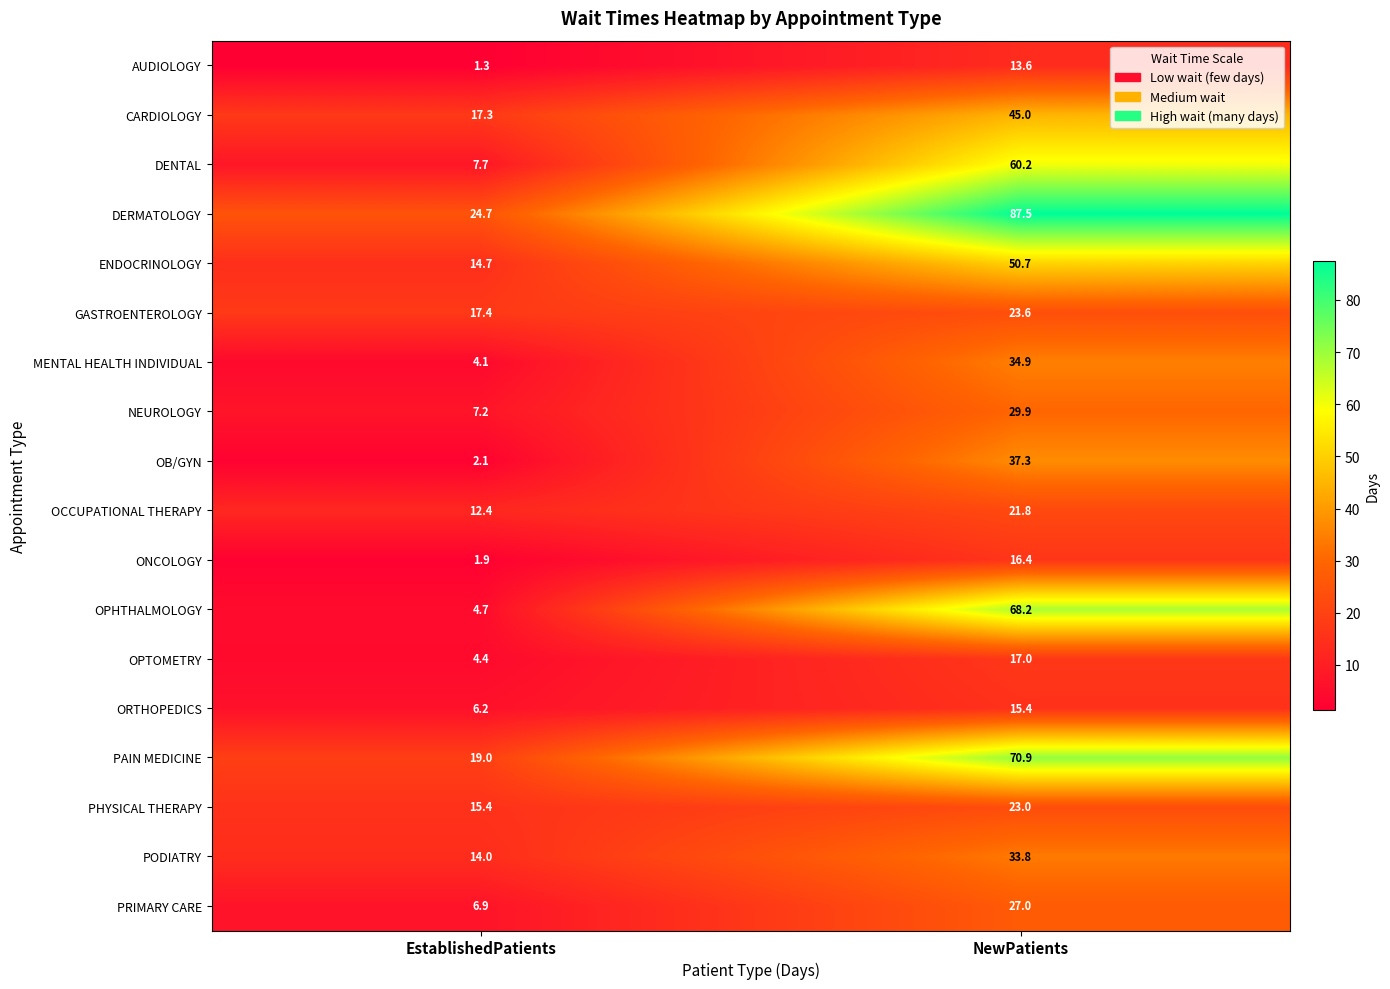

At how many categories does at least one series exceed 33?

1